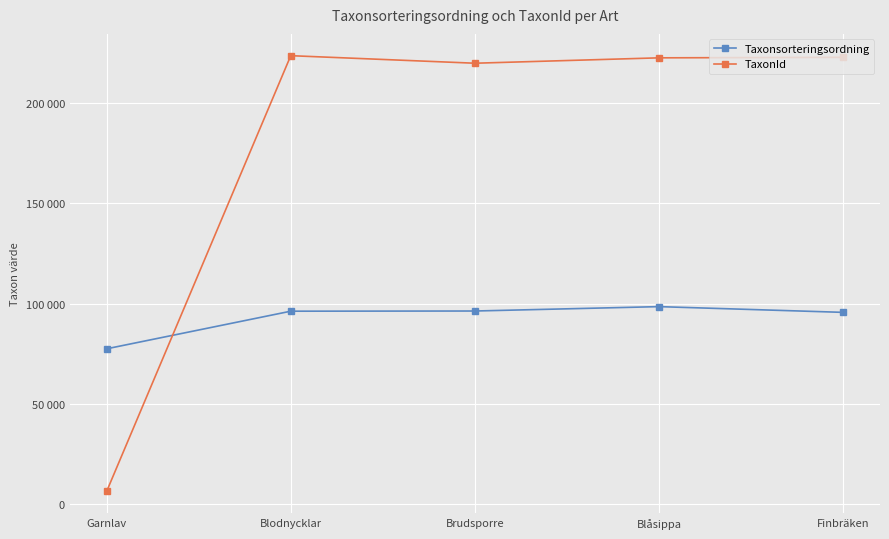

The Taxonsorteringsordning series shows 98520 at Blåsippa. True or false?

True